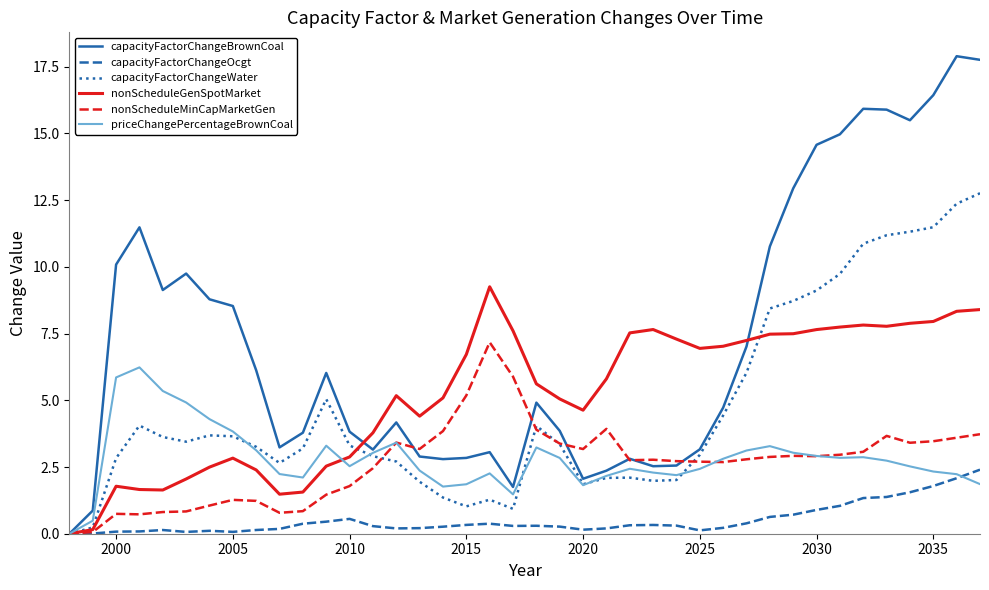

Which series has the largest range (max minus min)?

capacityFactorChangeBrownCoal